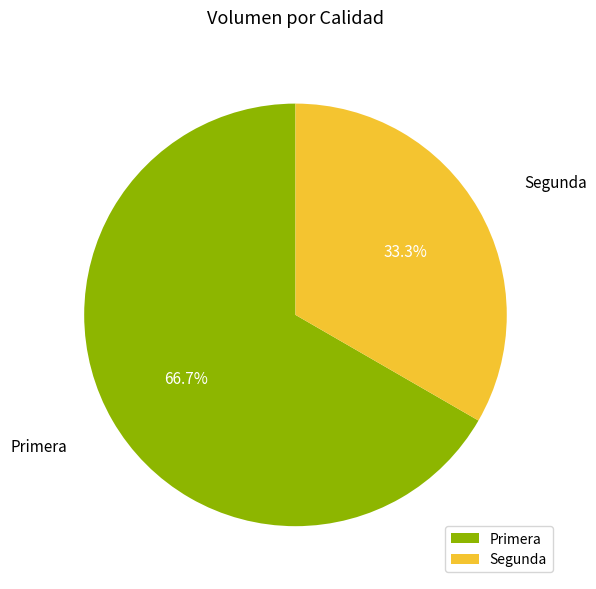

What percentage is the Primera slice, to the nearest percent?

67%